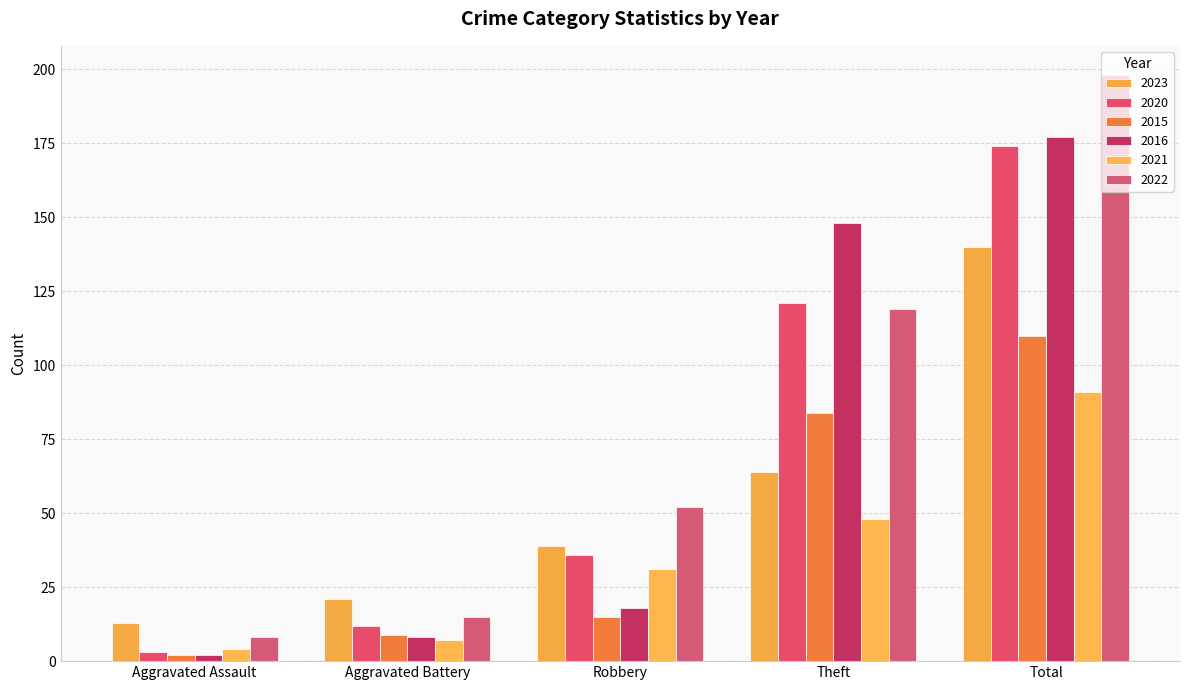

Where is 2020 nearest to the value 88?

Theft